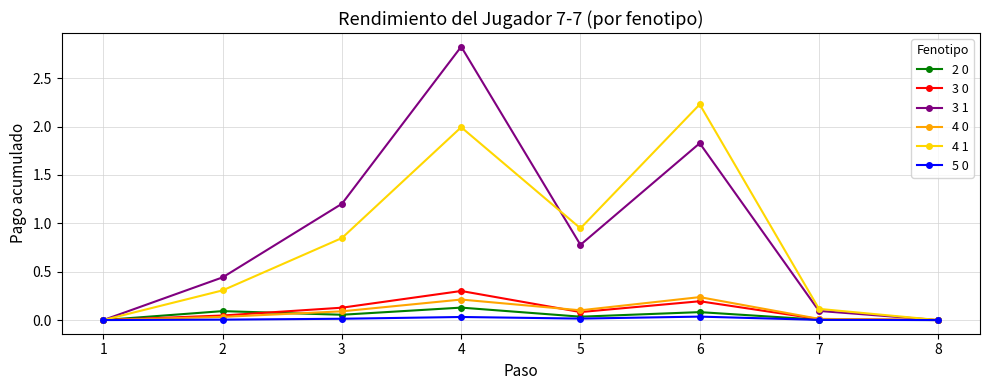

How many categories are shown in the chart?

8